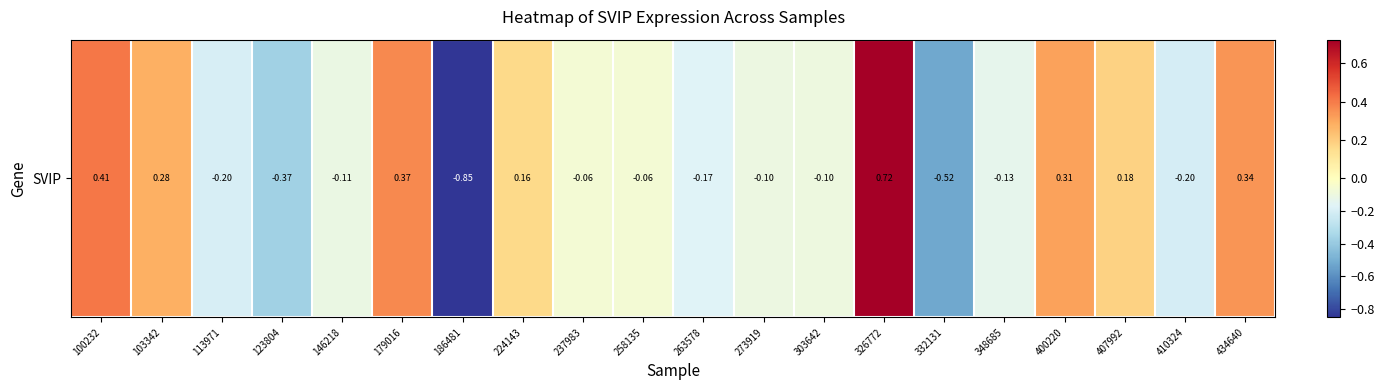

How many values exceed 0?

8